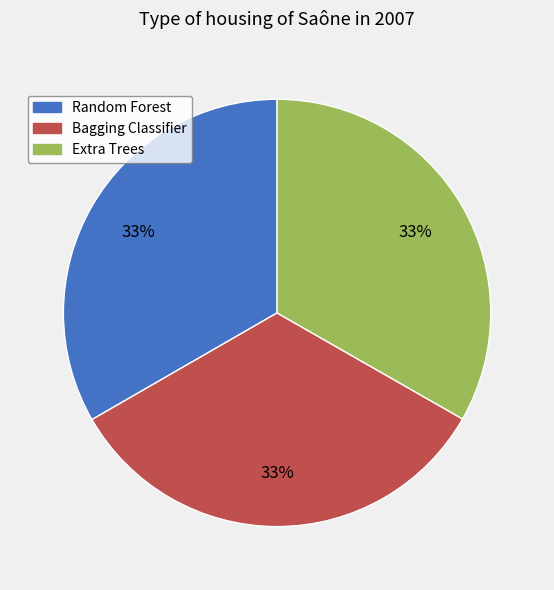

To the nearest percent, what portion does Bagging Classifier represent?

33%